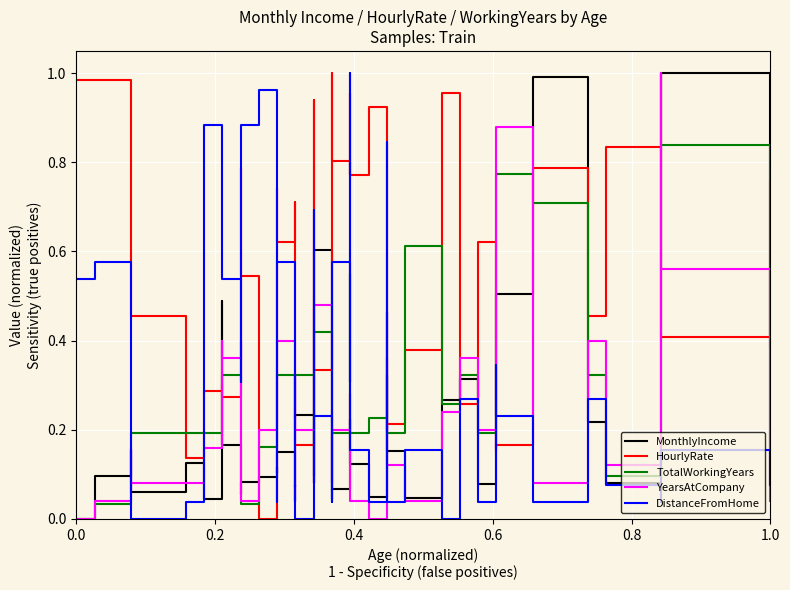

True or false: TotalWorkingYears has more than 1 interior local peaks.

True